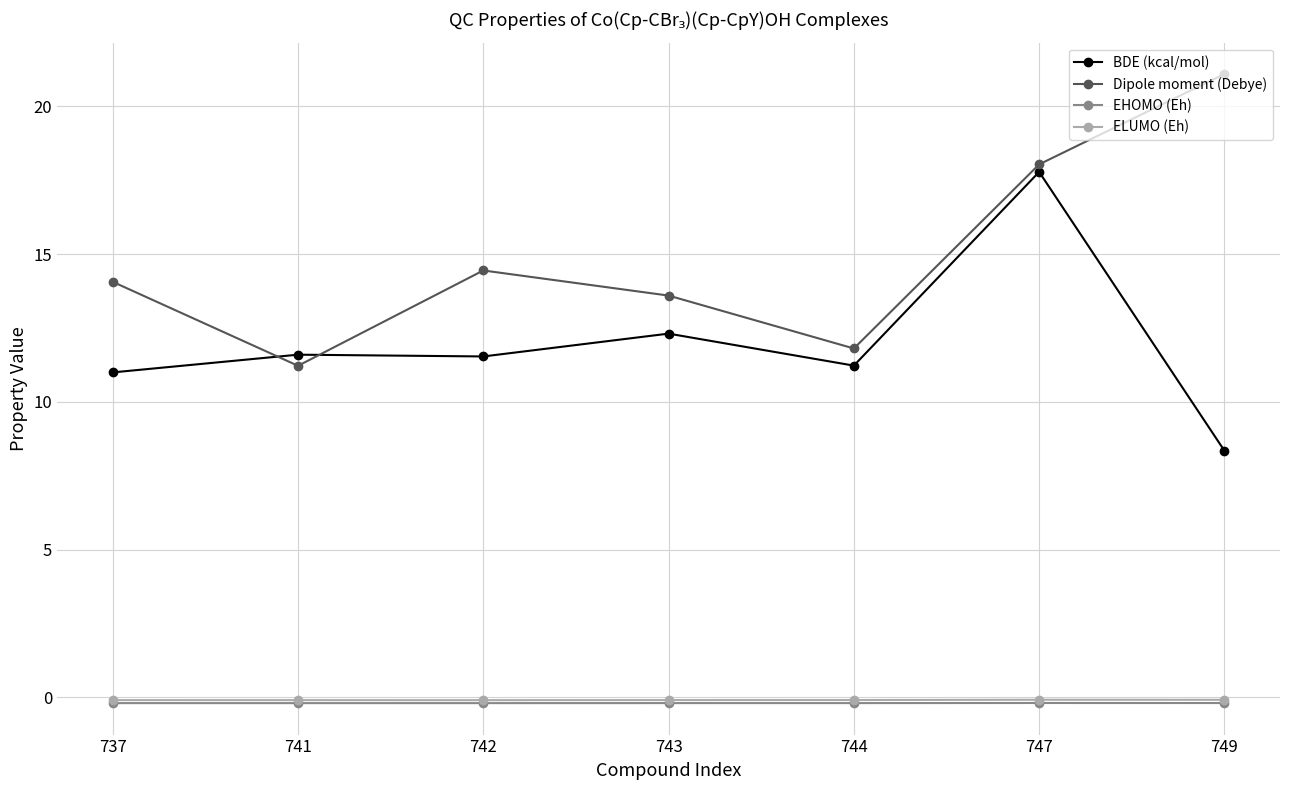

Which series changed the most between 741 and 747?

Dipole moment (Debye)